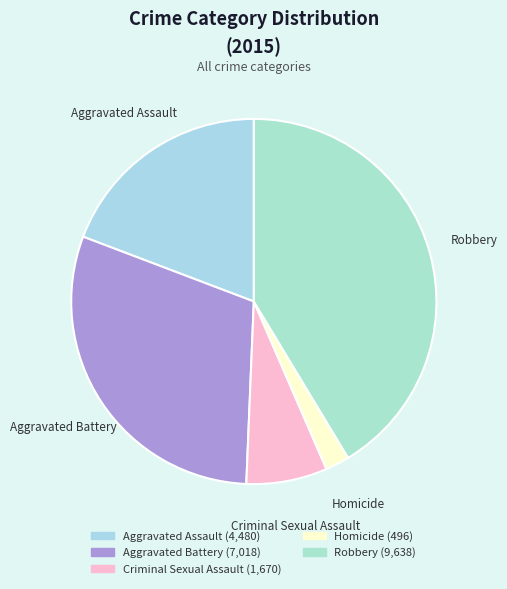

Does Criminal Sexual Assault represent more than half of the total?

No